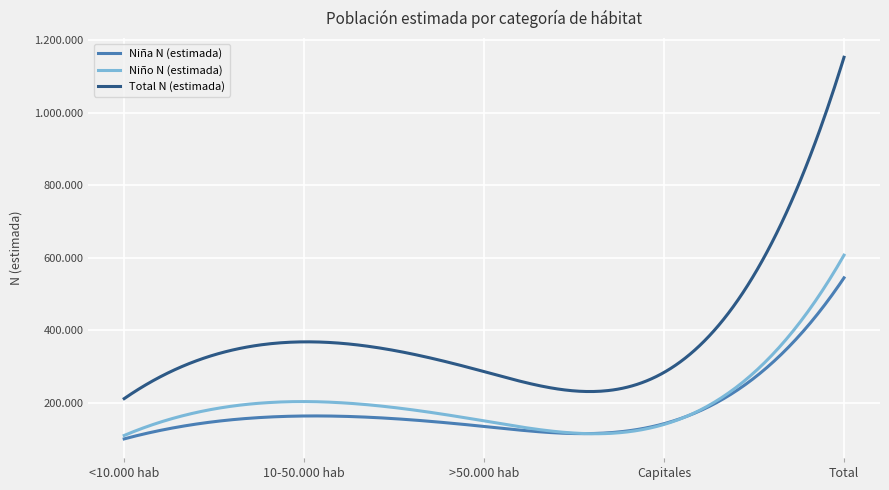

Which series has the largest range (max minus min)?

Total N (estimada)